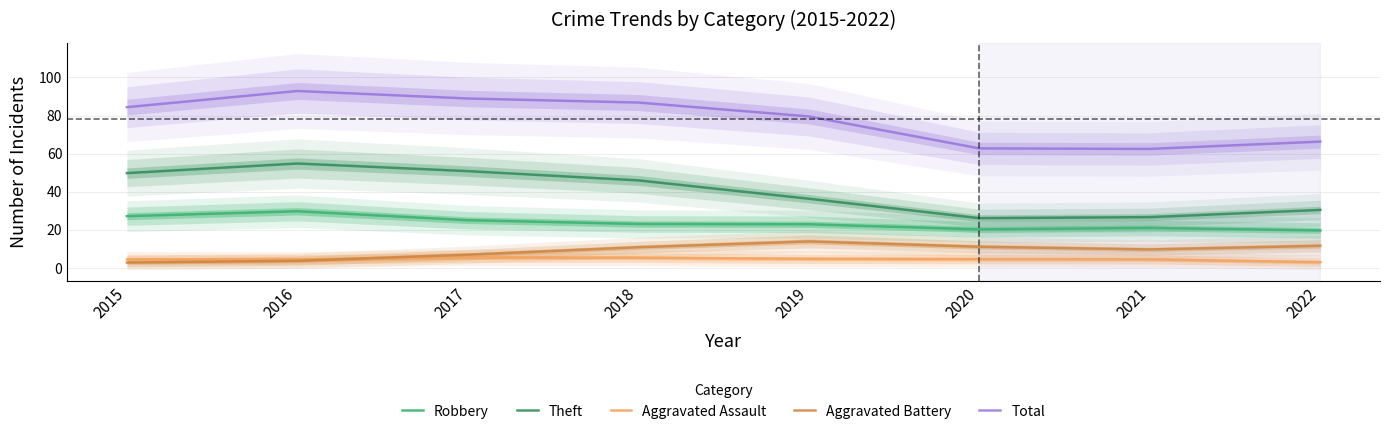

Between 2016 and 2022, which series saw the biggest shift?

Total